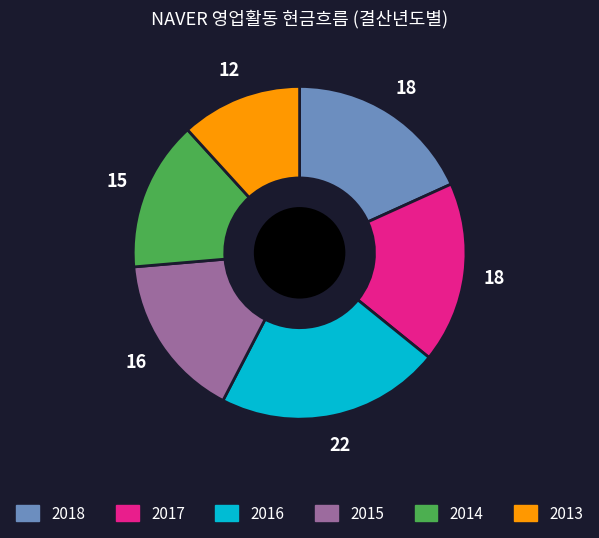

Is there a majority slice in this chart?

No